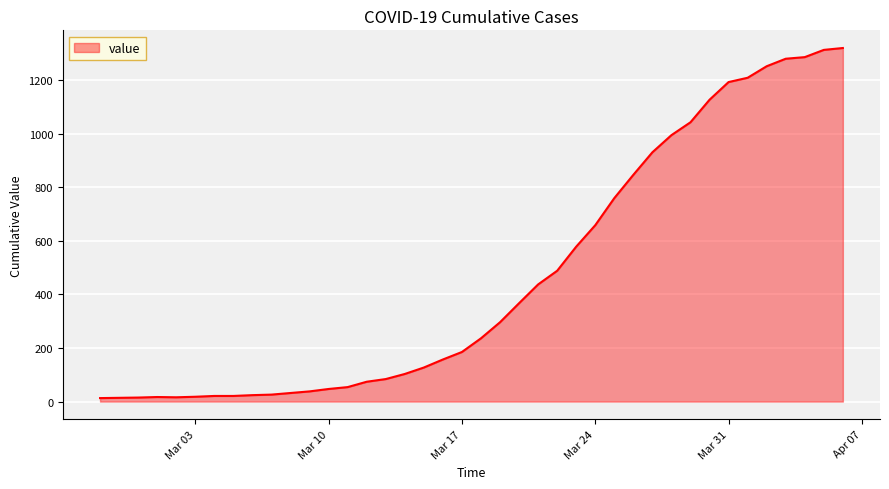

What is the difference between the maximum and minimum values?

1306